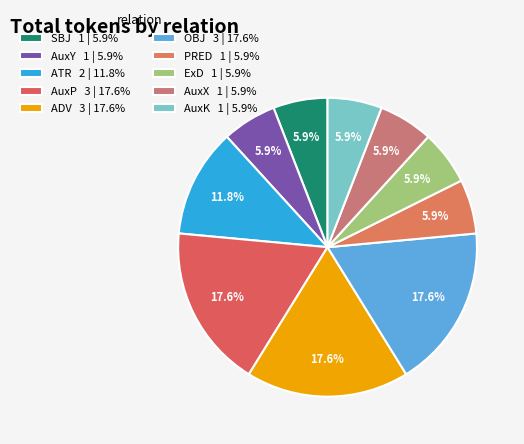

How many slices are in this pie chart?

10